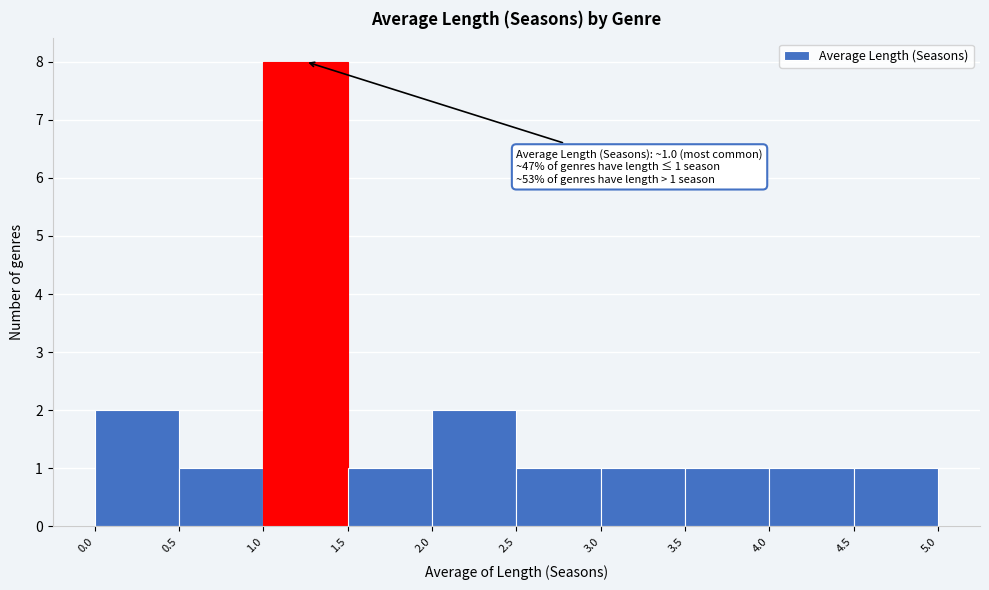

Which range on the x-axis has the tallest bar?

1.0 to 1.5